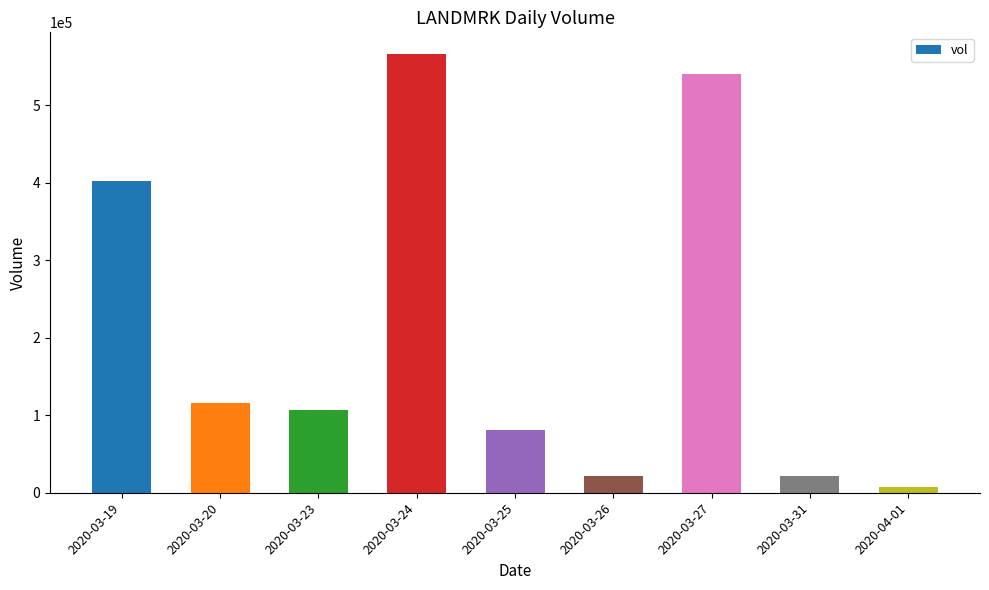

At which category does the chart reach its minimum across all series?

2020-04-01